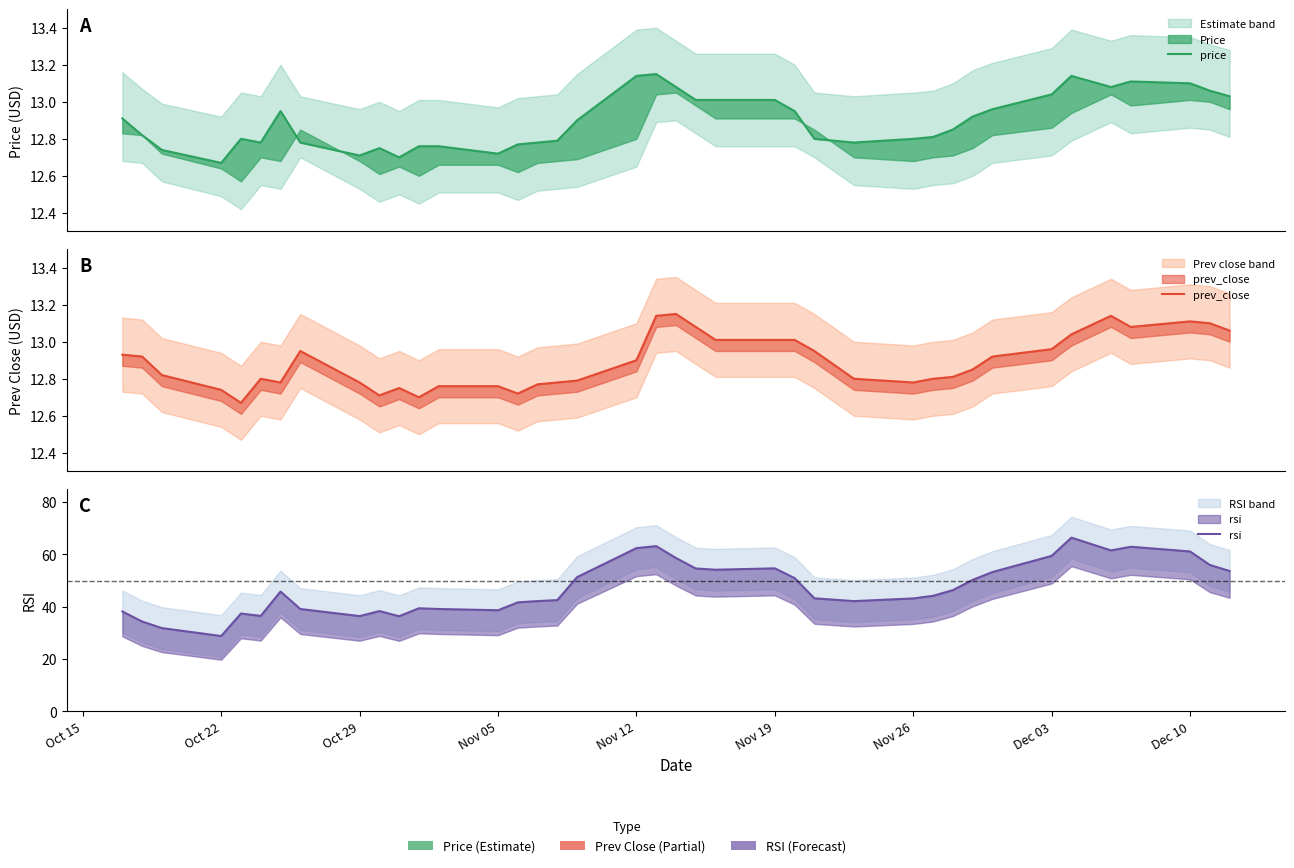

What is the label of the 1st point from the left?

Oct 15